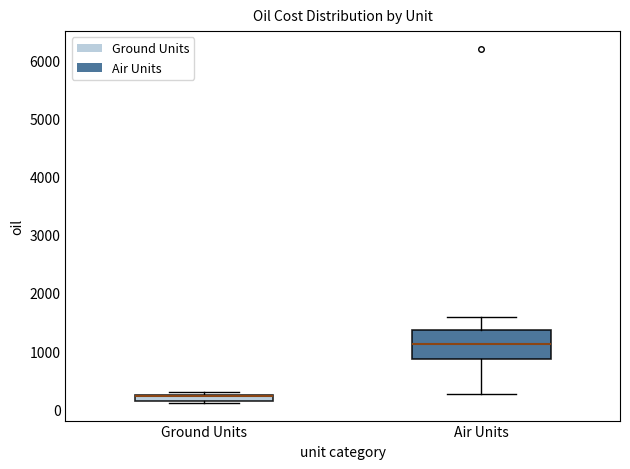

Where is the lower edge of the box for Ground Units on the y-axis? The values are not printed on the chart, so give them approximately, as read against the axis.

100